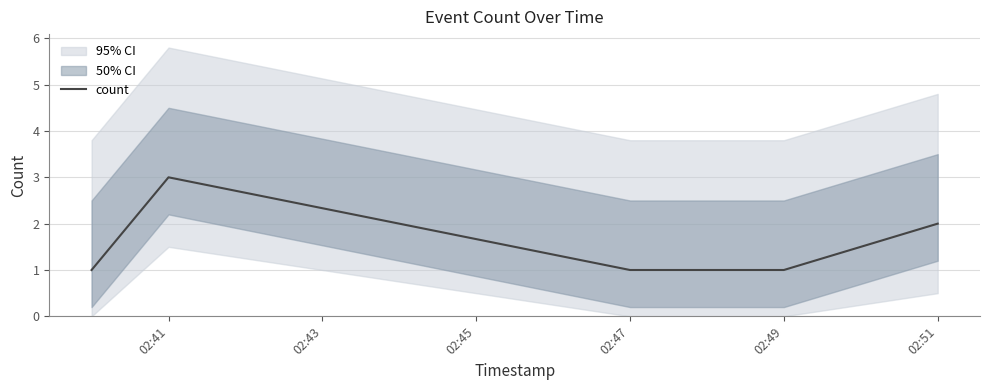

True or false: there are more than 2 points higher than both neighbors.

False